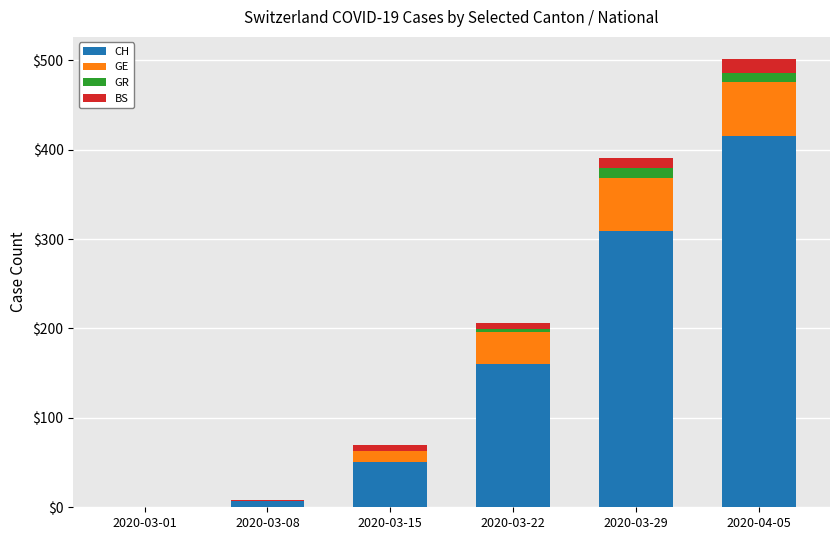

At which category is the sum across all series the highest?

2020-04-05